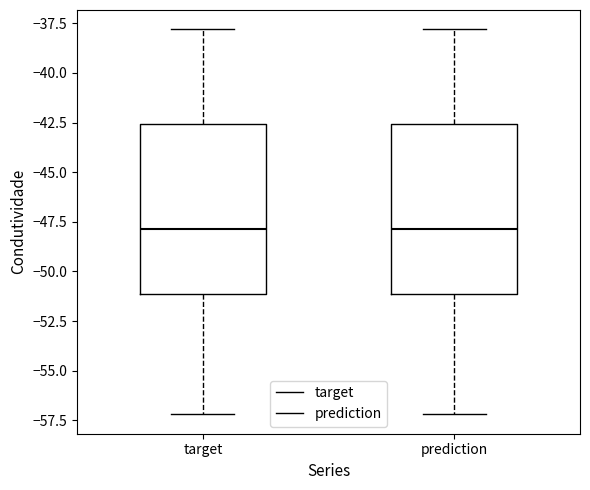

Reading left to right, read every box against the y-axis: the position of its median line, the range the box covers, and the ends of its whiskers. The values are not printed on the chart, so give them approximately, as read against the axis.

target: median -48.0, box -51.0 to -42.5, whiskers -57.0 to -38.0
prediction: median -48.0, box -51.0 to -42.5, whiskers -57.0 to -38.0